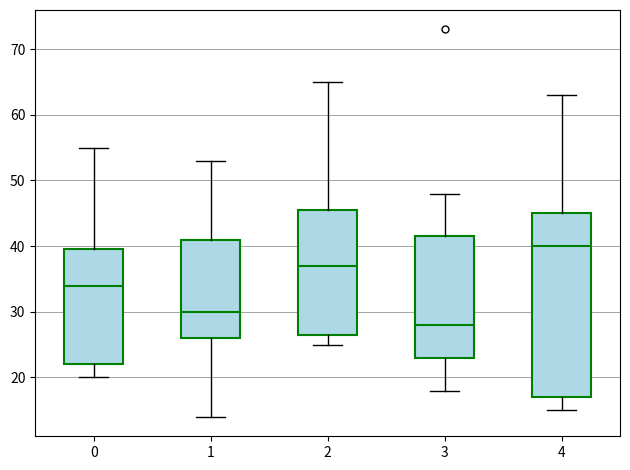

Which box's median line is the lowest?

3